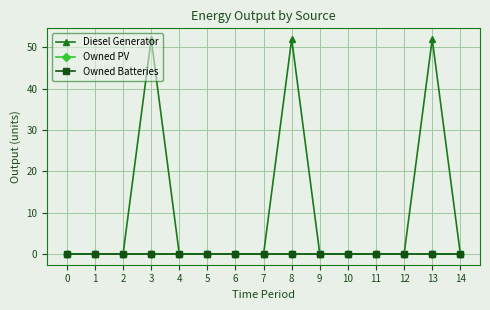

Is this an area chart (filled region under the line)?

No